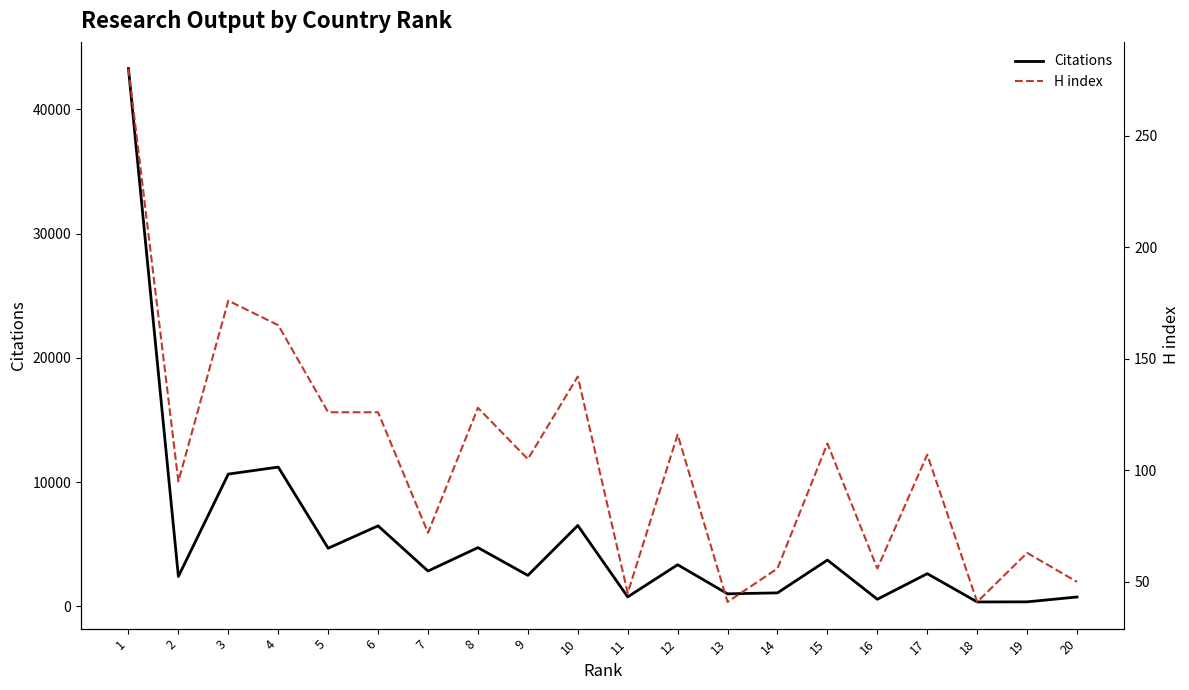

How many lines are shown in the chart?

2